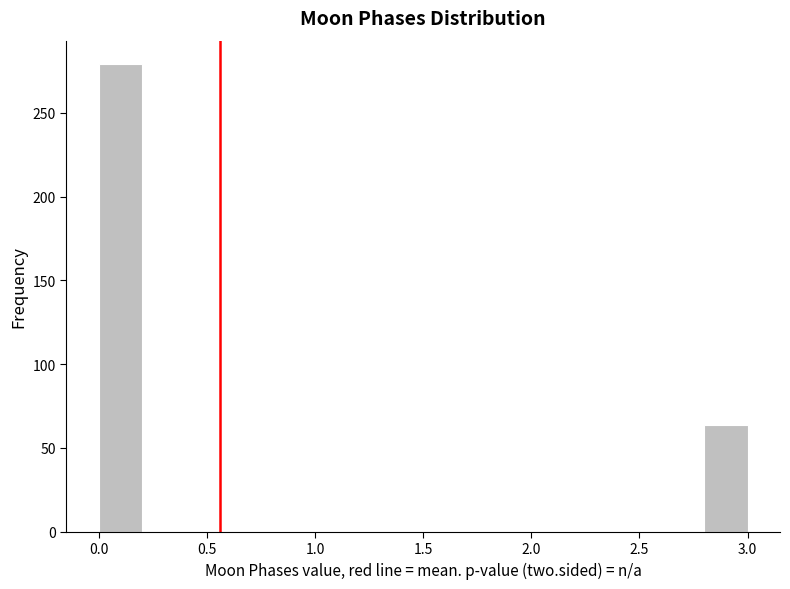

Reading left to right, list every bar in this chart as the range it spans on the x-axis followed by its height. The values are not printed on the chart, so give them approximately, as read against the axis.

0.0 to 0.2: 280
0.2 to 0.4: 0
0.4 to 0.6: 0
0.6 to 0.8: 0
0.8 to 1.0: 0
1.0 to 1.2: 0
1.2 to 1.4: 0
1.4 to 1.6: 0
1.6 to 1.8: 0
1.8 to 2.0: 0
2.0 to 2.2: 0
2.2 to 2.4: 0
2.4 to 2.6: 0
2.6 to 2.8: 0
2.8 to 3.0: 65